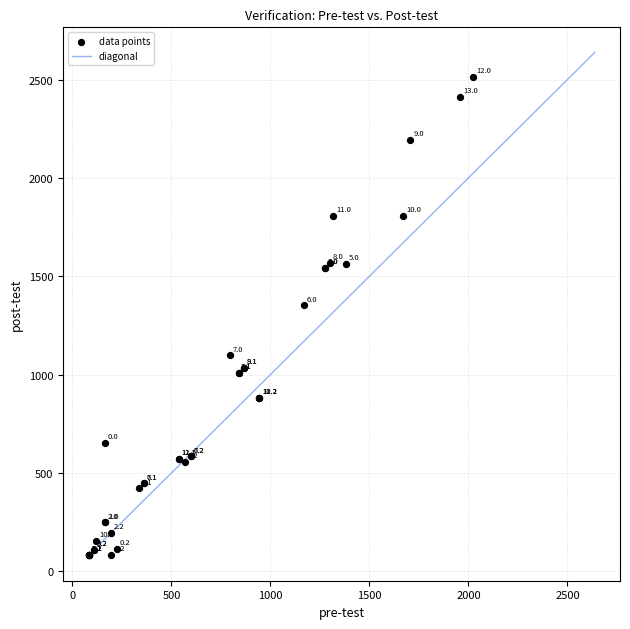

What Y value in the scatter plot is closest to 1297?

1351.3